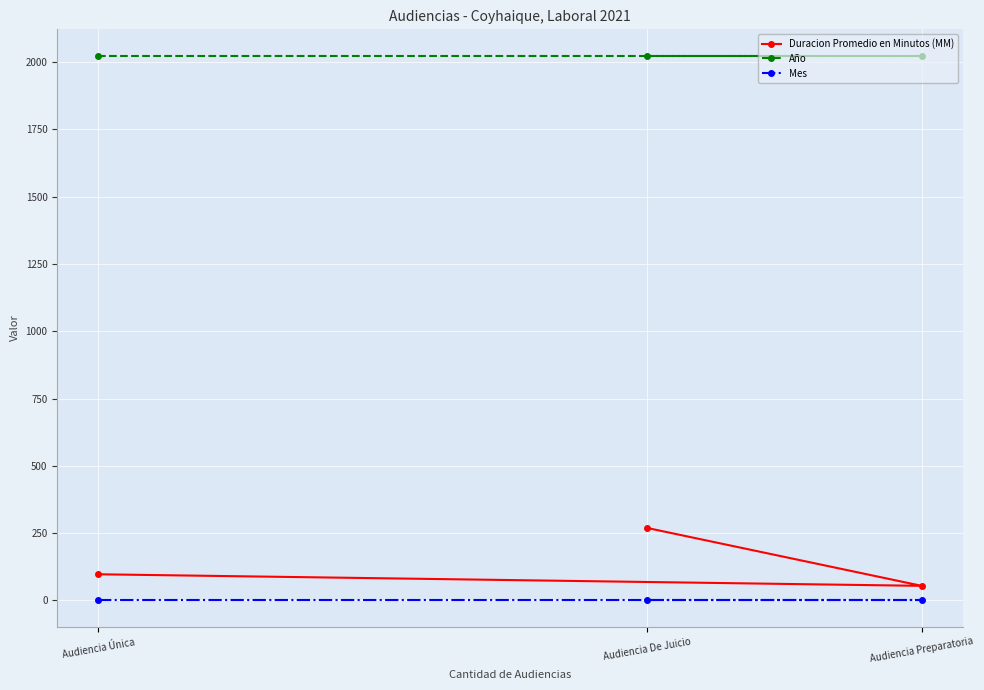

How many lines are shown in the chart?

3